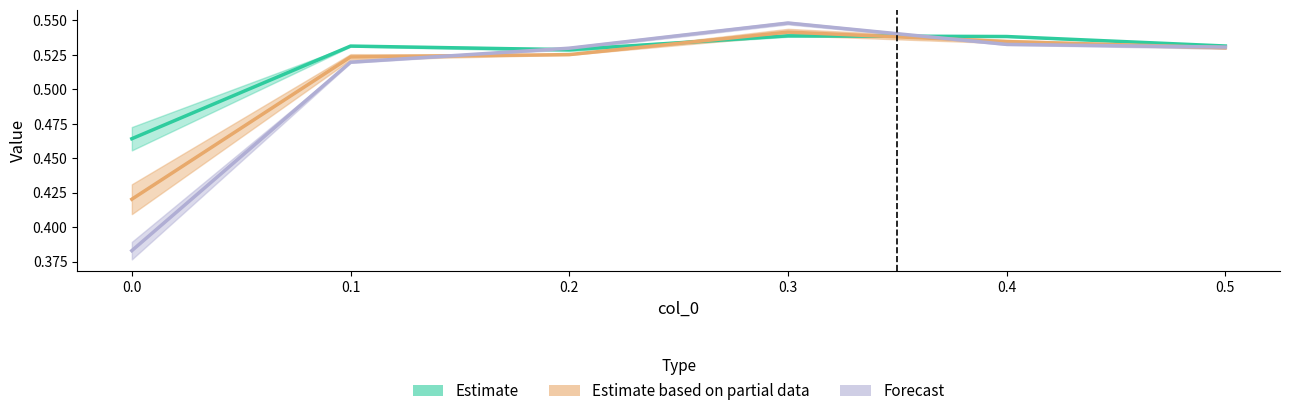

Which series ends up on top after the final intersection of Forecast and Estimate based on partial data?

Forecast